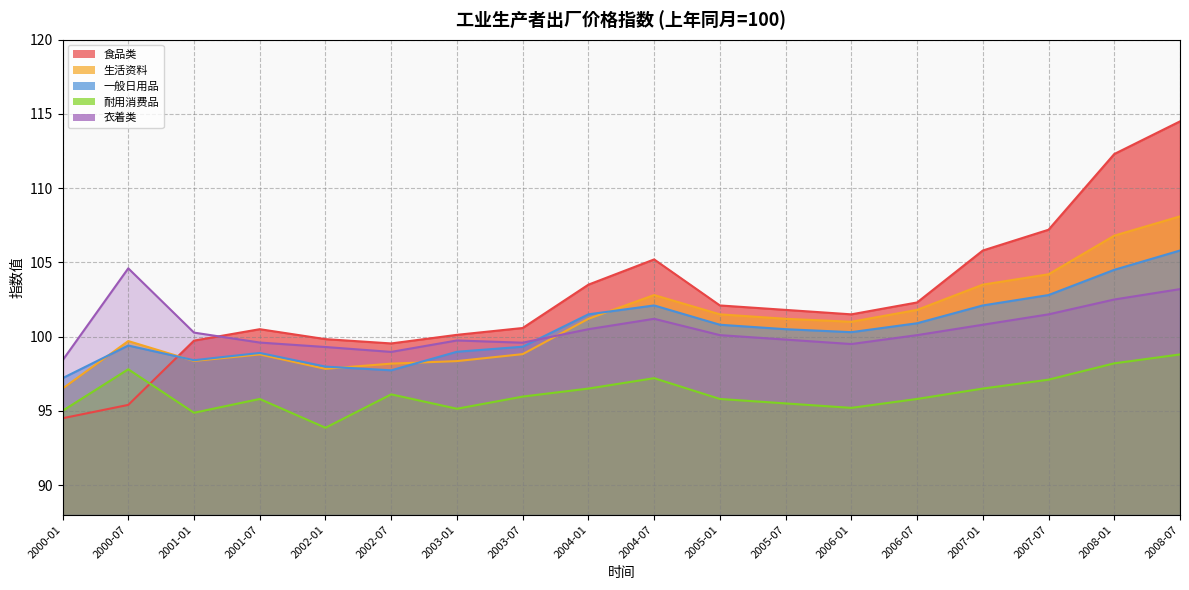

True or false: 衣着类 has more than 1 interior local peaks.

True